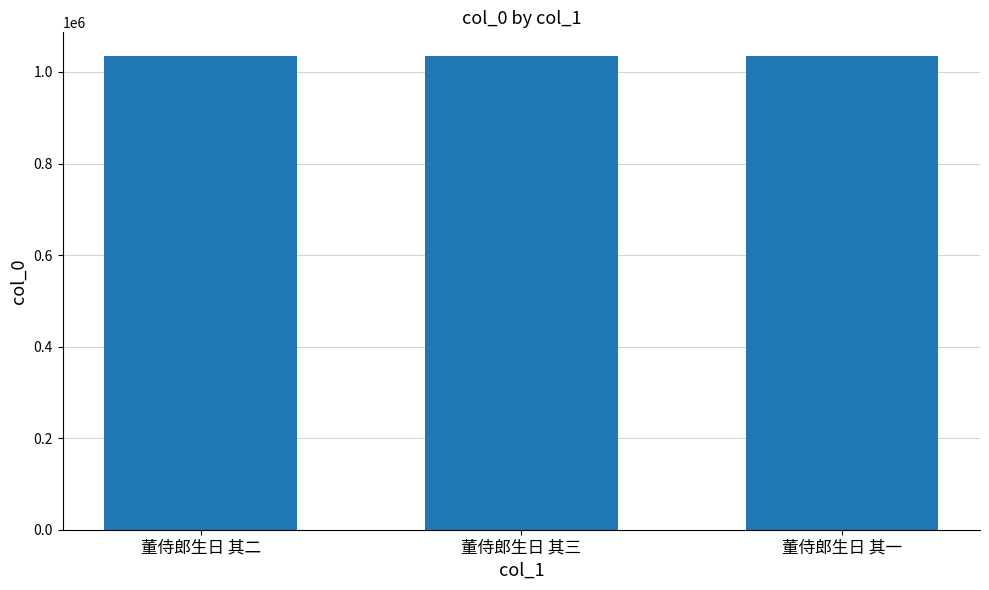

What is the sum of all values?

3104535